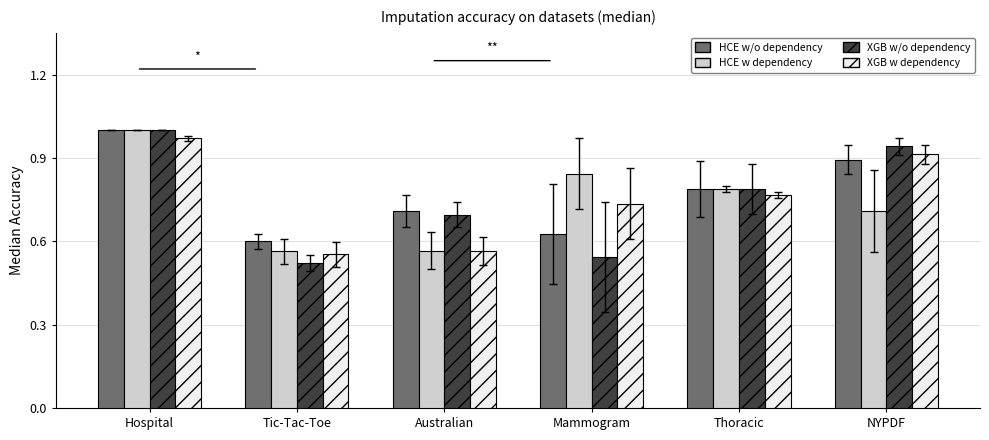

Which category has the highest value across all series?

Hospital